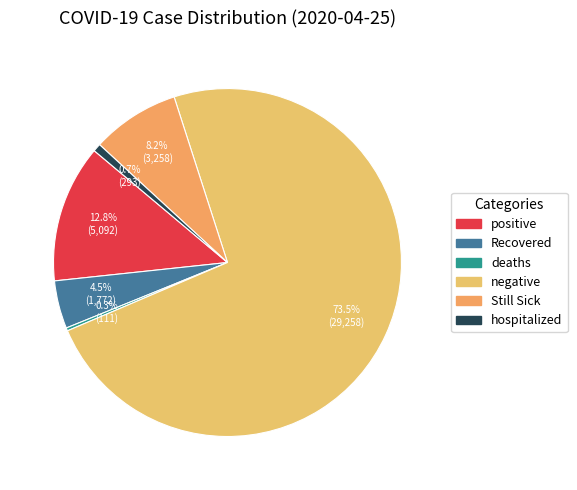

How much of the chart is everything except Recovered?

95.5%